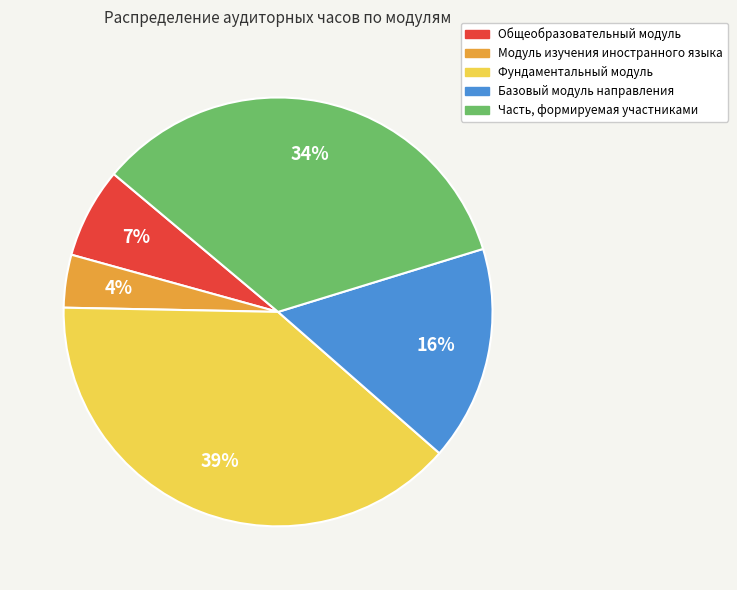

To the nearest percent, what portion does Фундаментальный модуль represent?

39%